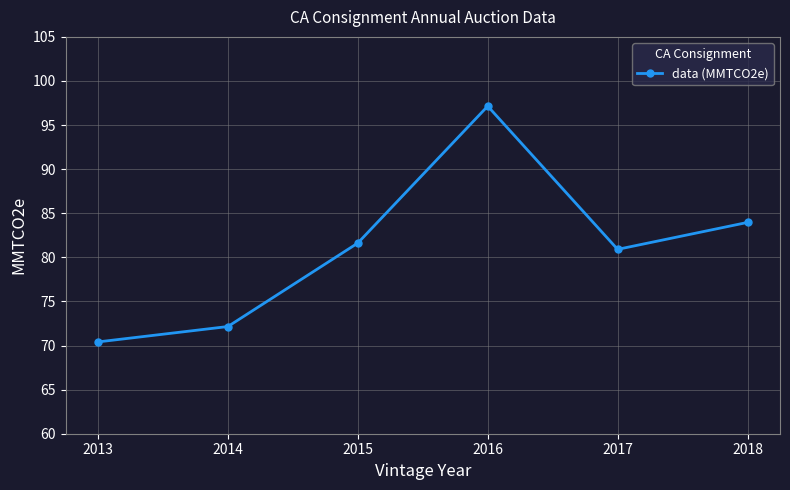

Reading left to right, transcribe all the data shown in this chart.

70.4	72.2	81.6	97.1	80.9	84.0